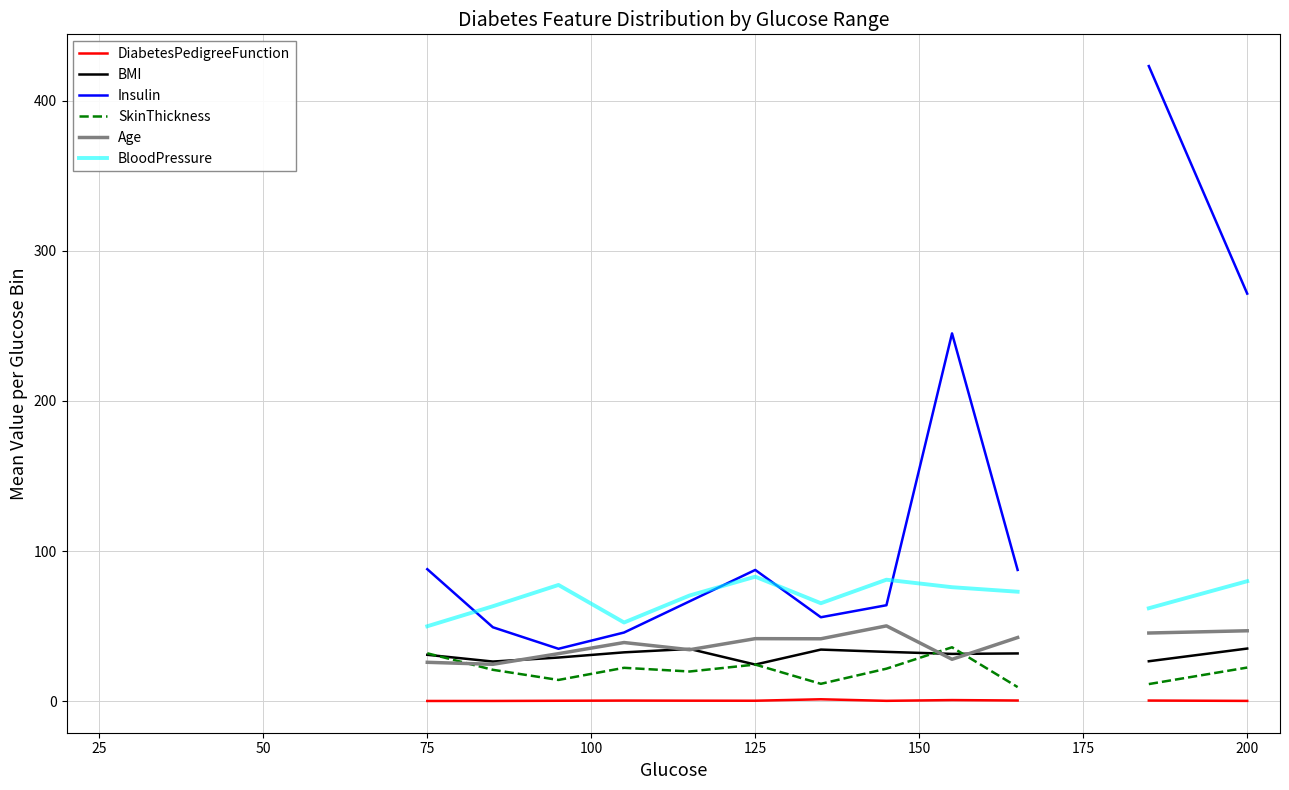

Between 75 and 150, which is larger?

150